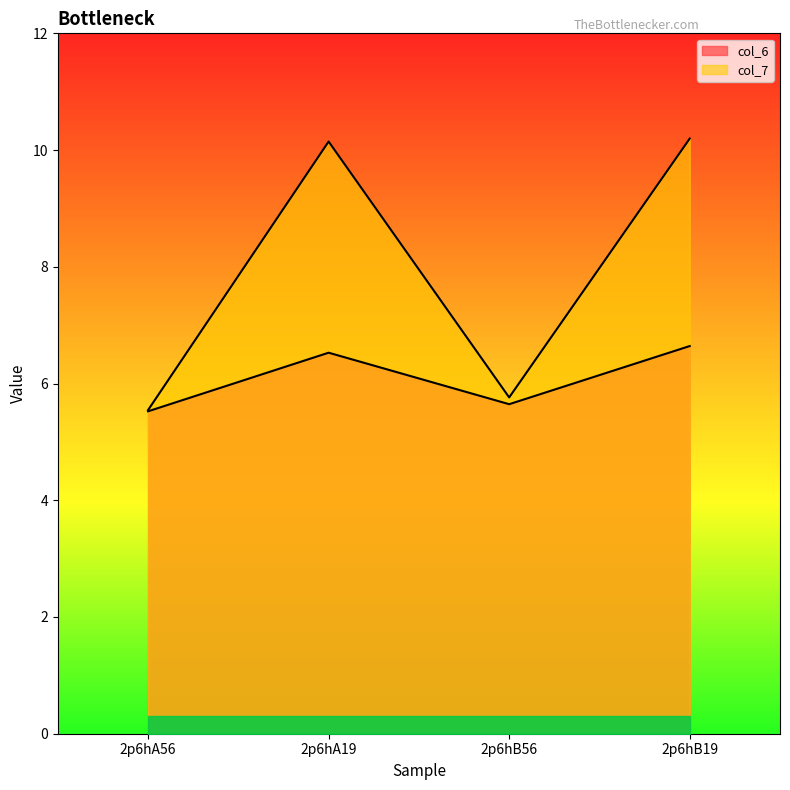

What is the average value of the col_7 series?

7.9